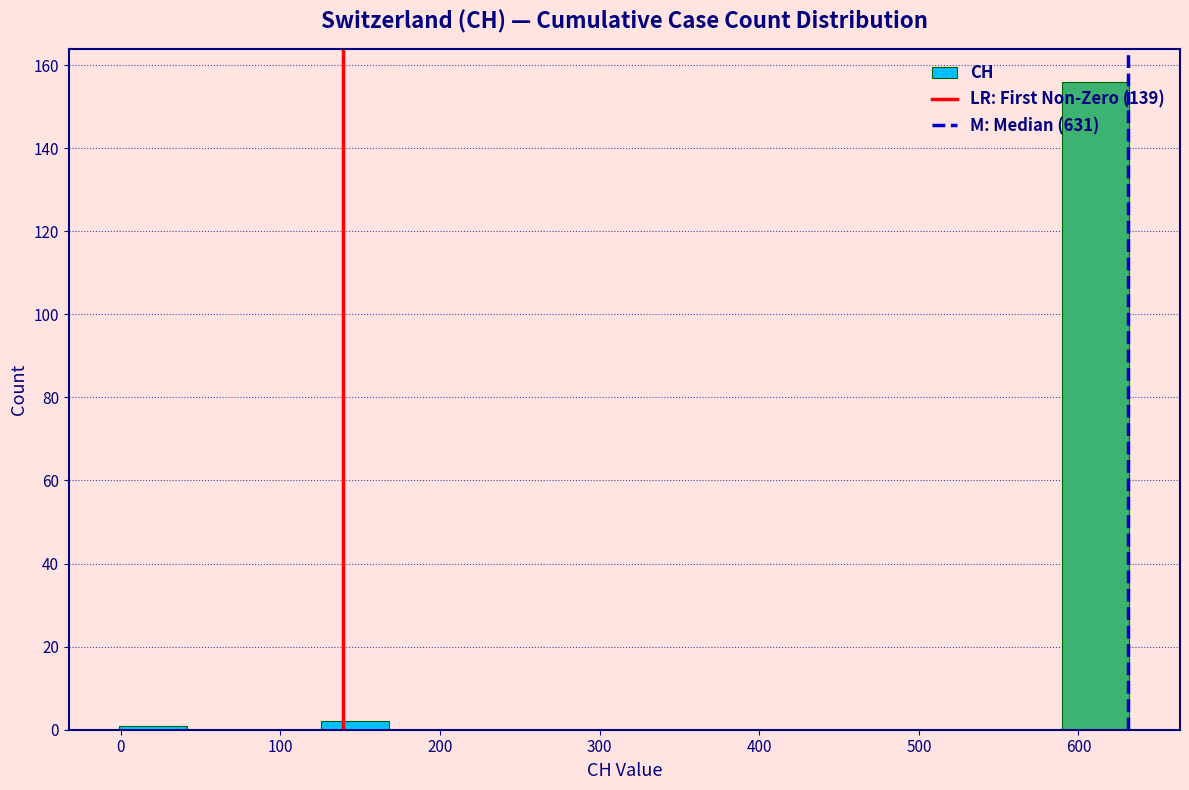

What is the height of the bar covering 130 to 170 on the x-axis? Neither the bar edges nor the heights are printed on the chart, so give them approximately, as read against the axes.

2